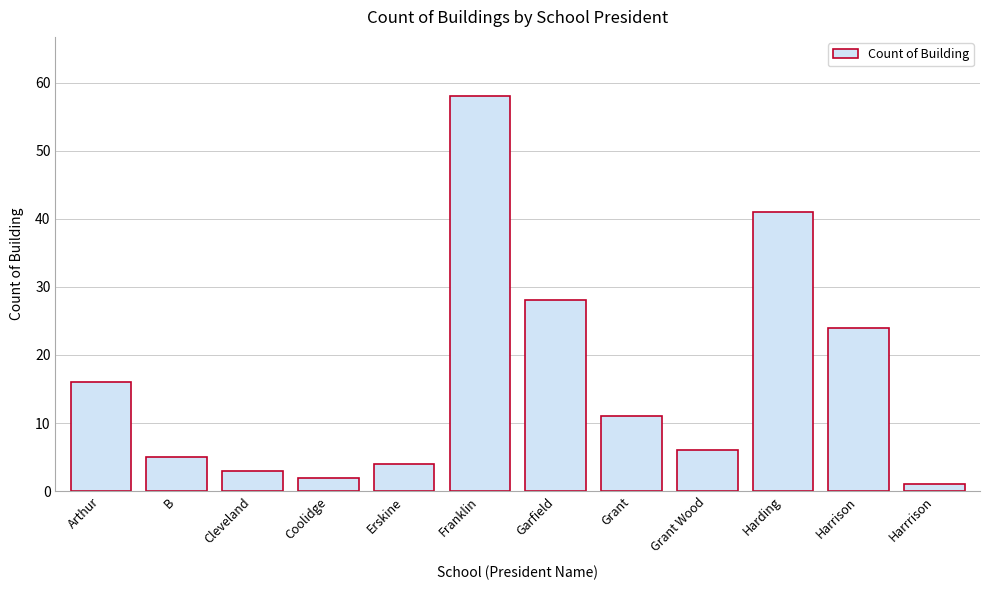

Reading left to right, what are all the values shown in this chart?

16	5	3	2	4	58	28	11	6	41	24	1